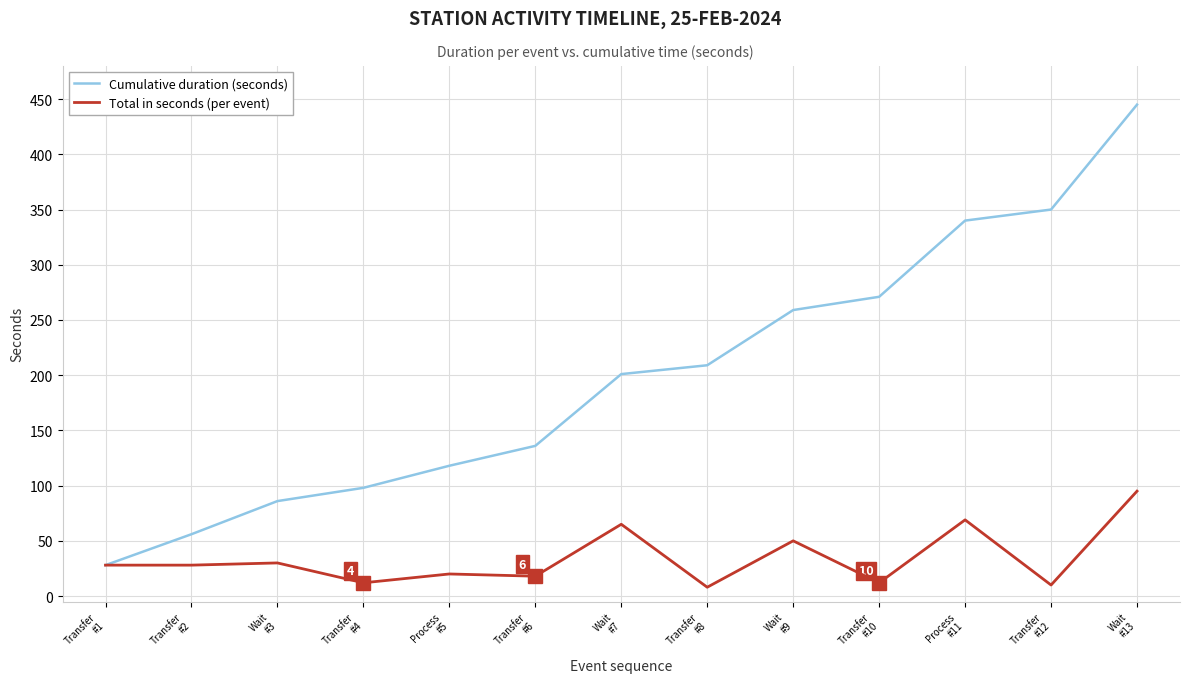

List the series in order of their peak value, highest first.

Cumulative duration (seconds), Total in seconds (per event)